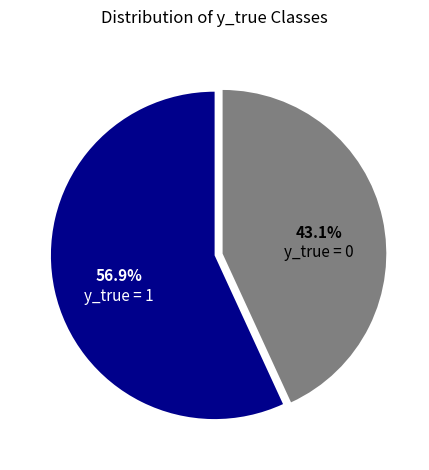

Is it true that y_true = 1 is 44% of the pie?

False